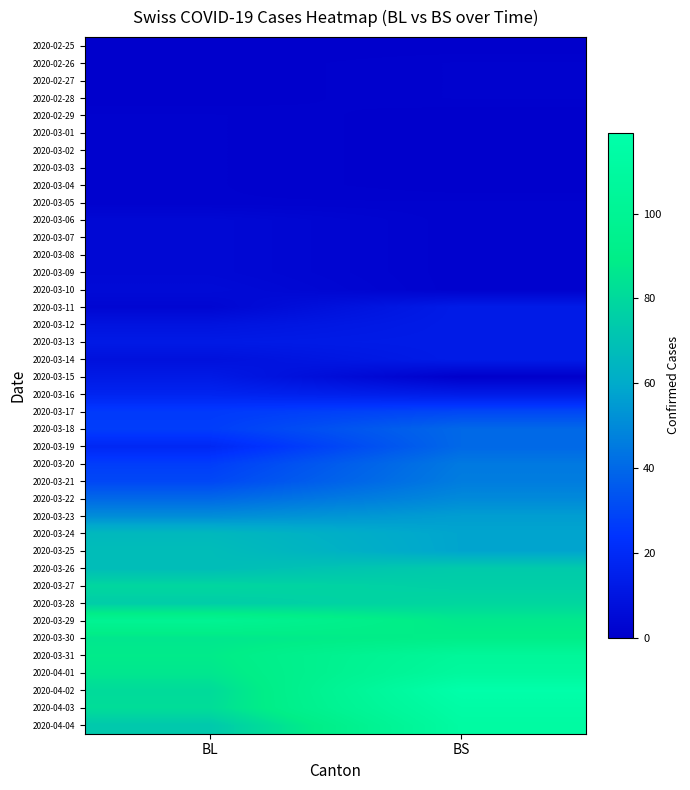

What is the spread (max minus min) of values at BS?

119